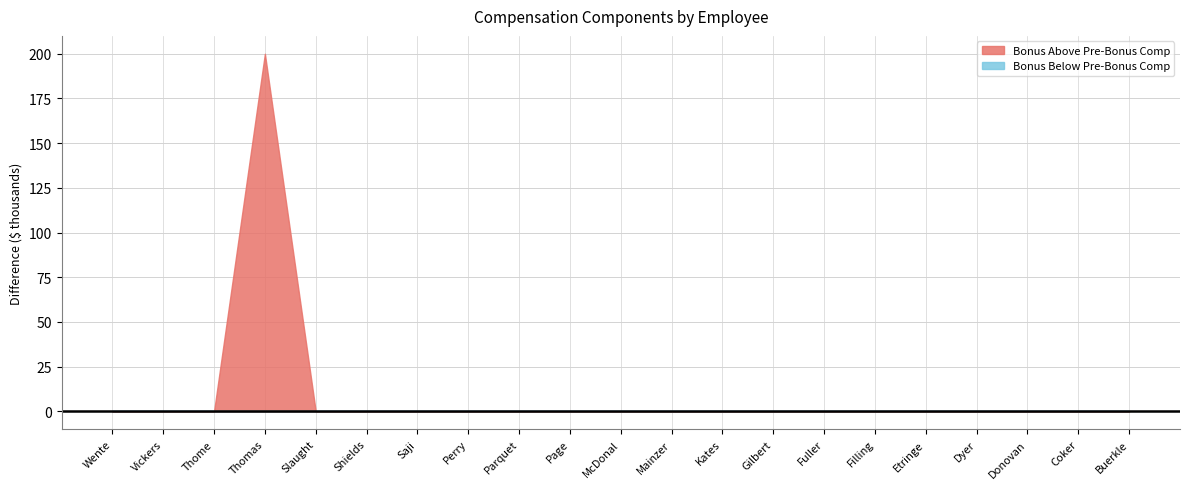

True or false: Bonus Above Pre-Bonus Comp has a value of -75 at Page.

False